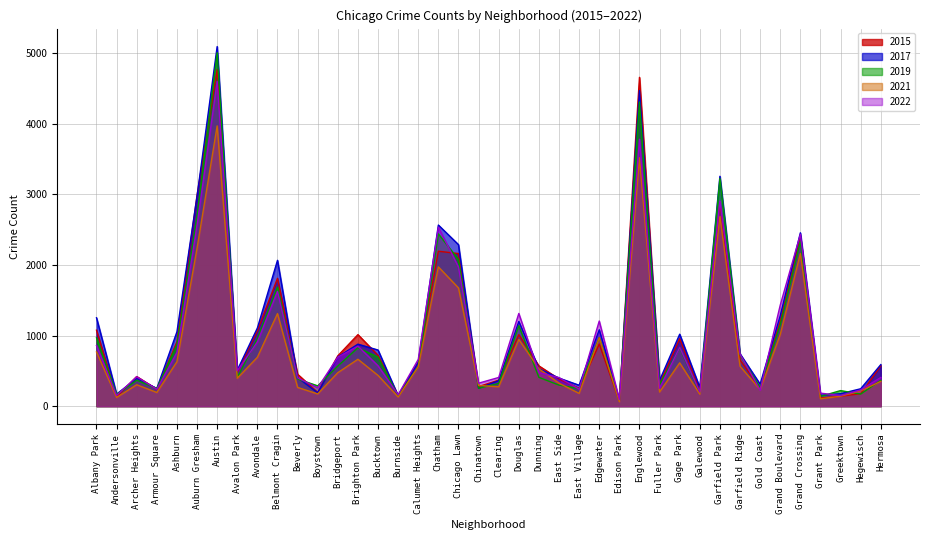

What position from the left is Chinatown?

20